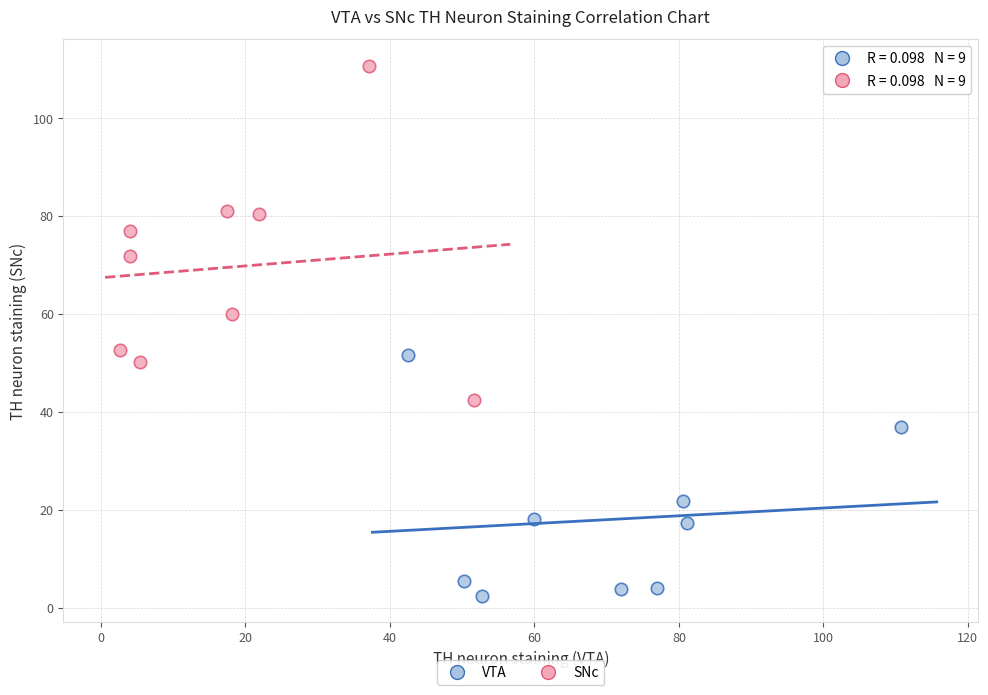

What are all the series names shown in the legend?

VTA, SNc